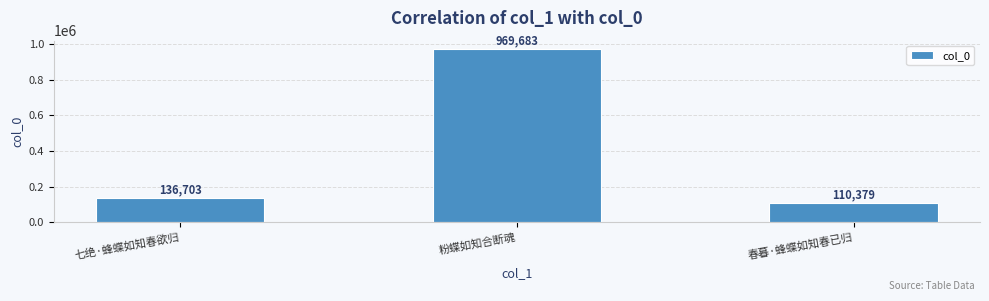

Read the value at 春暮·蜂蝶如知春已归, to the nearest 10.

110380